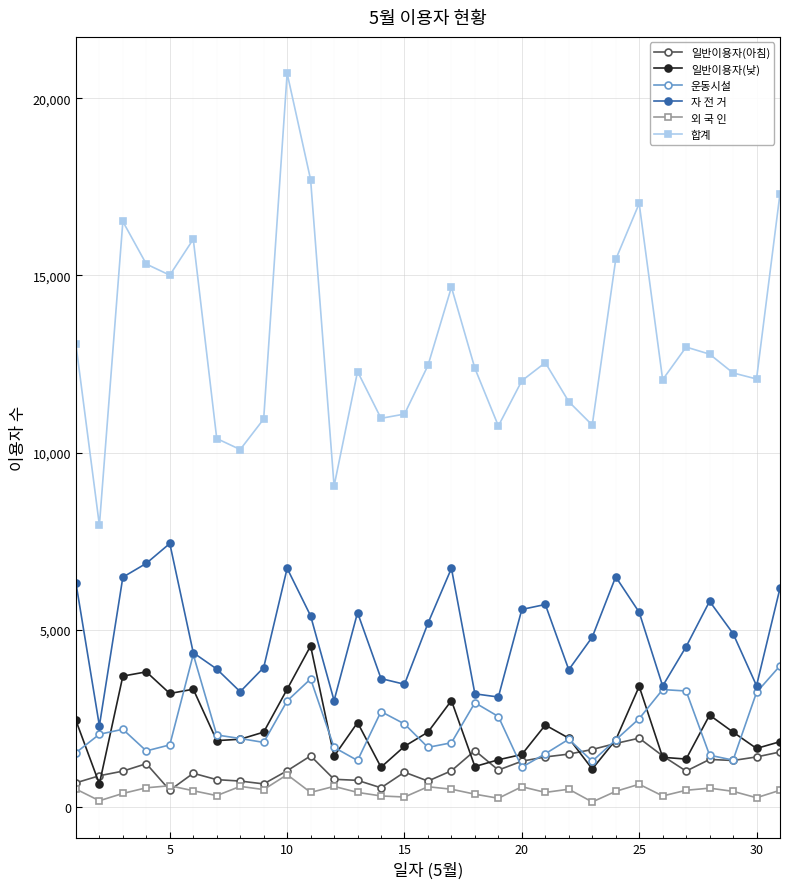

In 운동시설, how many points are higher than both neighbors (excluding endpoints)?

7